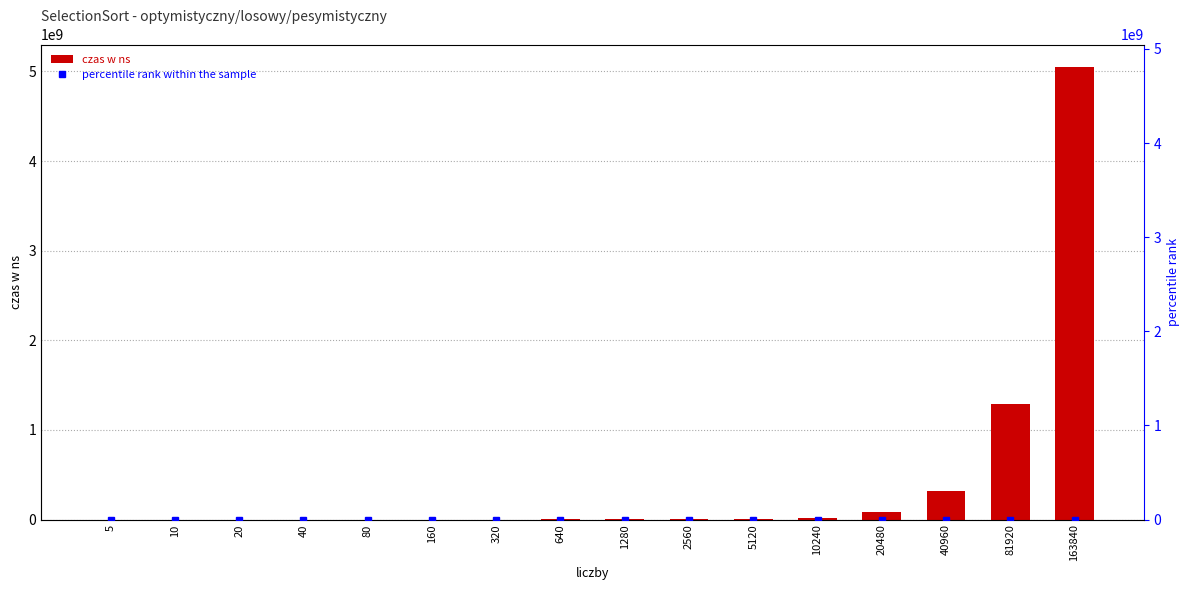

What is the difference between the percentile rank within the sample values at 5120 and 10240?

0.2